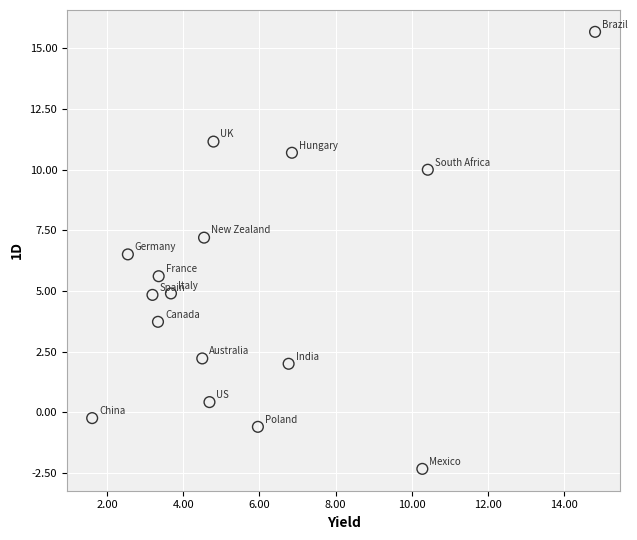

What is the range of Y values (max minus min)?

18.0